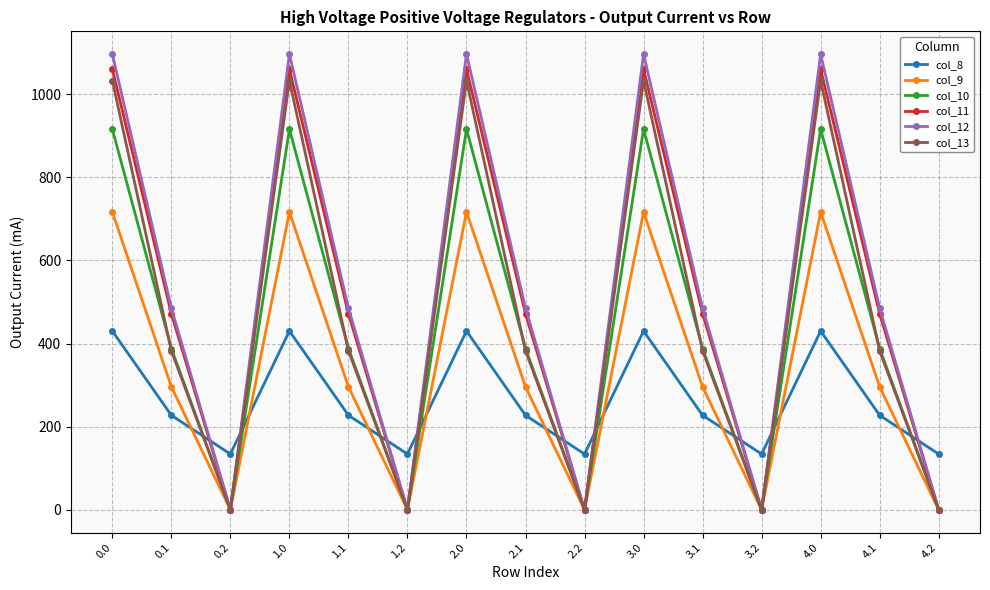

What is the spread (max minus min) of values at 2.0?

666.4